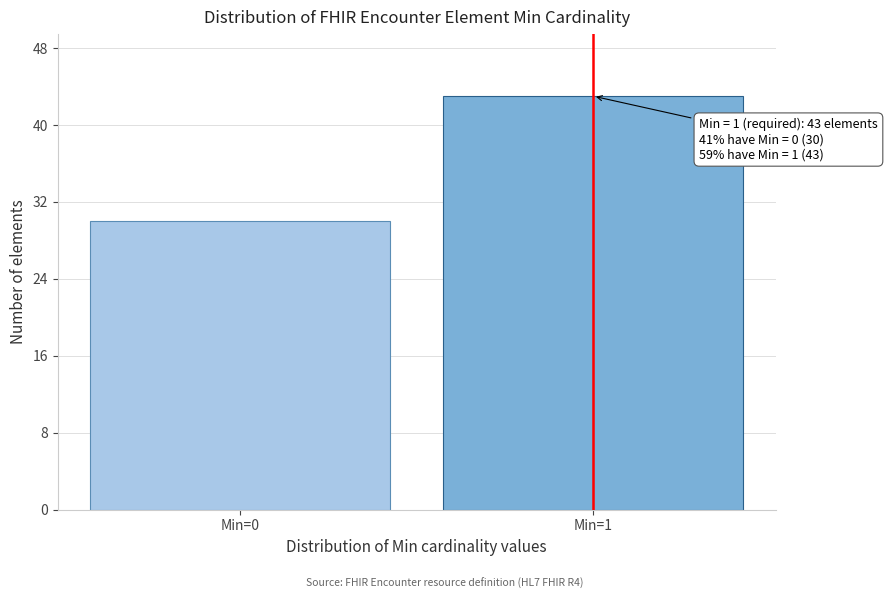

Reading left to right, transcribe all the data shown in this chart.

30	43